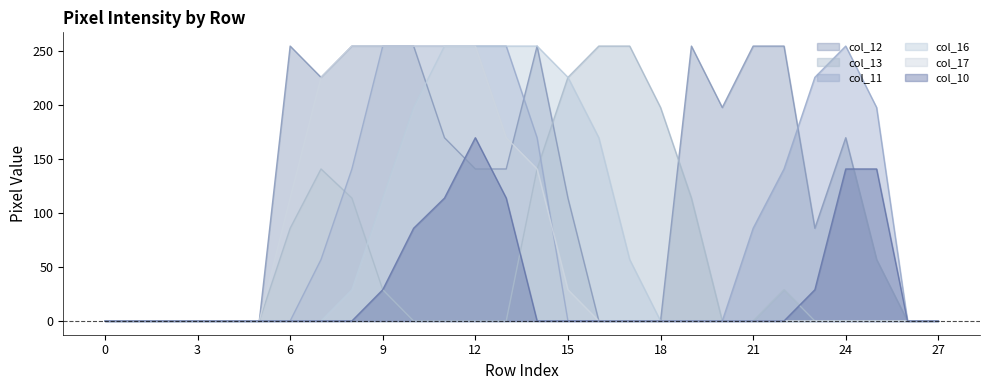

Reading right to left, transcribe all the data shown in this chart.

col_12: 0	0	57	170	86	255	255	198	255	0	0	0	114	255	141	141	170	255	255	255	226	255	0	0	0	0	0	0
col_13: 0	0	0	0	0	29	0	0	114	198	255	255	226	141	0	0	0	0	29	114	141	86	0	0	0	0	0	0
col_11: 0	0	198	255	226	141	86	0	0	0	0	0	0	170	255	255	255	255	255	141	57	0	0	0	0	0	0	0
col_16: 0	0	0	0	0	0	0	0	0	0	57	170	226	255	255	255	255	198	114	29	0	0	0	0	0	0	0	0
col_17: 0	0	0	0	0	0	0	0	0	0	0	0	29	141	170	255	255	255	255	255	226	114	0	0	0	0	0	0
col_10: 0	0	141	141	29	0	0	0	0	0	0	0	0	0	114	170	114	86	29	0	0	0	0	0	0	0	0	0